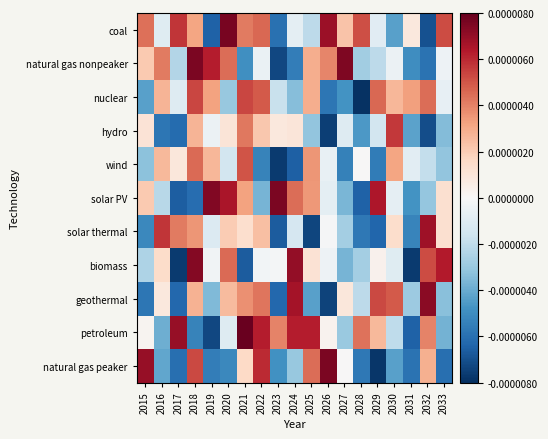

How many series are shown in this chart?

11